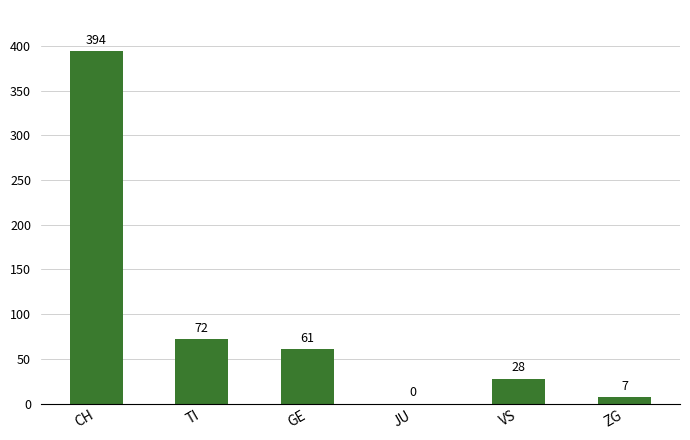

Between ZG and TI, which is larger?

TI